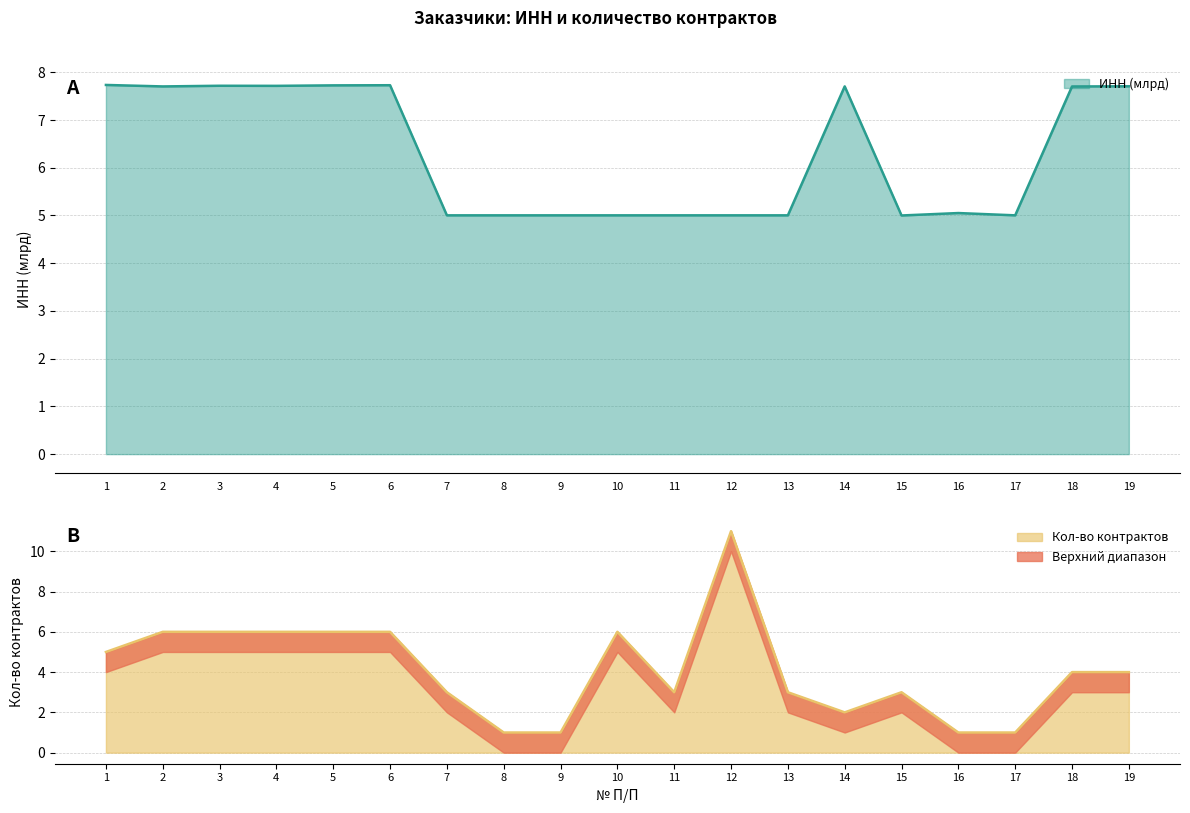

At which category is the sum across all series the highest?

12